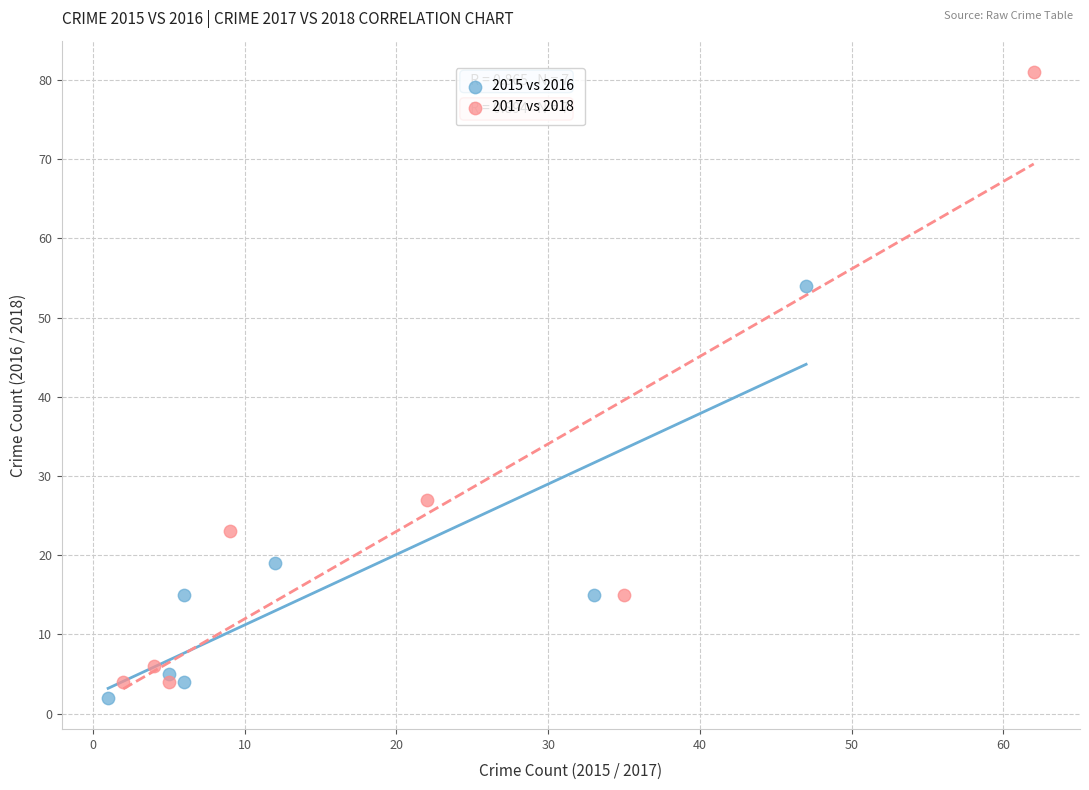

Which series has the largest Y range (max minus min)?

2017 vs 2018